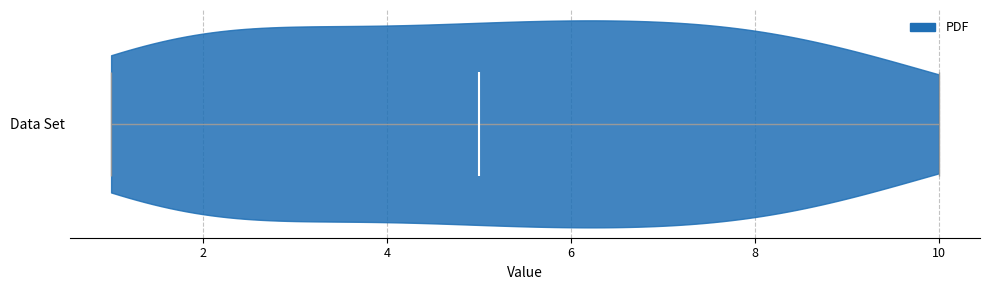

Read this violin plot against the x-axis: where its median line is, and the lowest and highest points the violin reaches. The values are not printed on the chart, so give them approximately, as read against the axis.

median line 5, lowest point 1, highest point 10